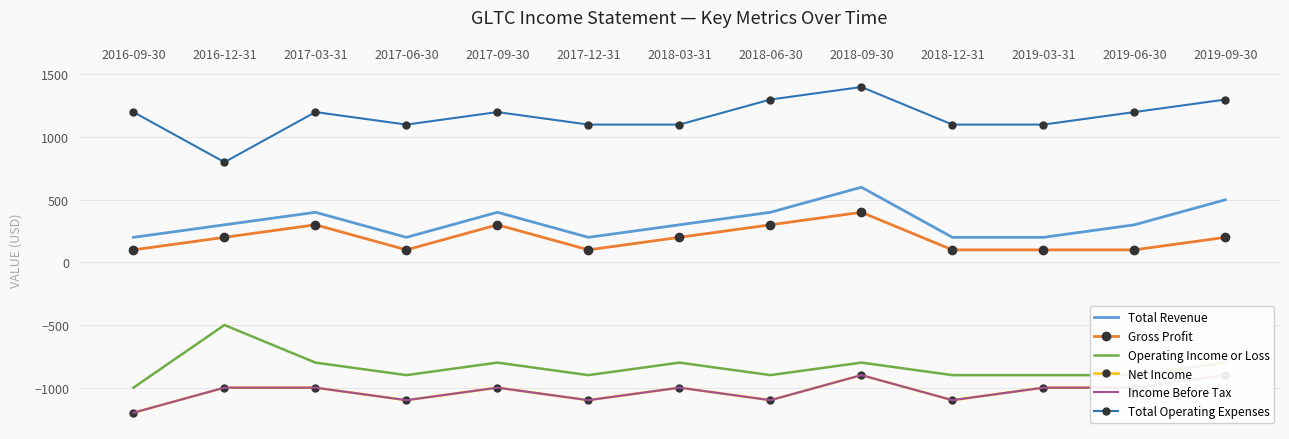

What is the value of the Net Income point at the 8th from the left?

-1100